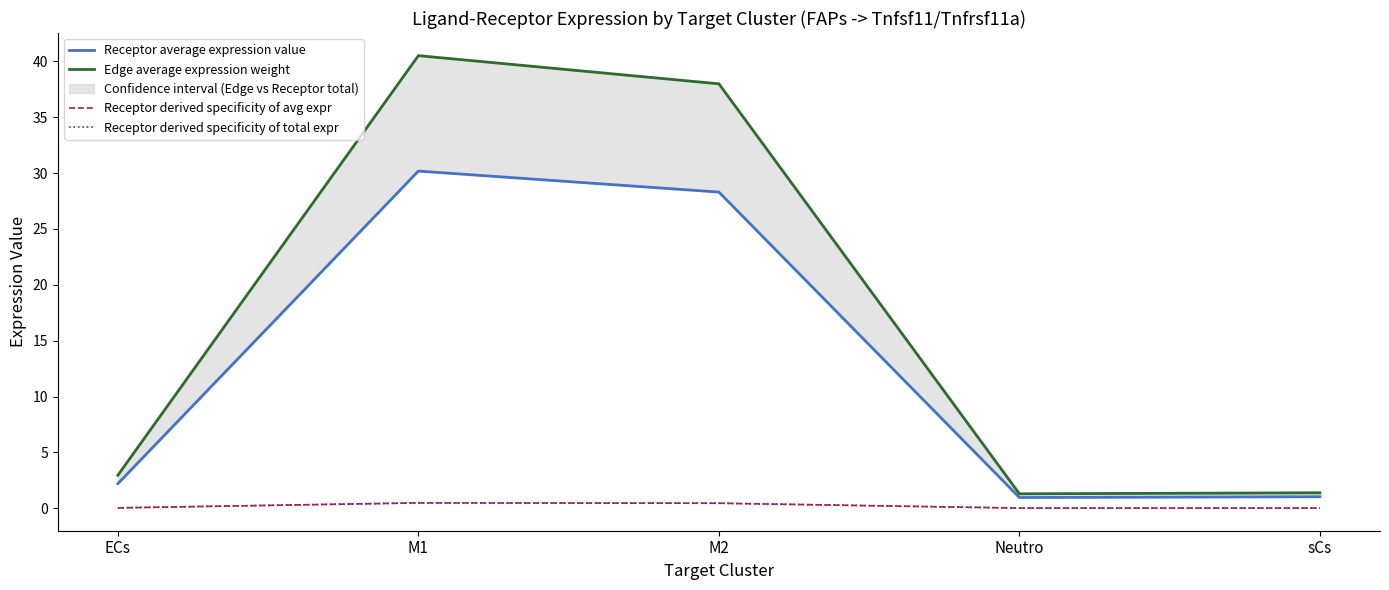

The Receptor derived specificity of total expr series shows 0.3 at M1. True or false?

False